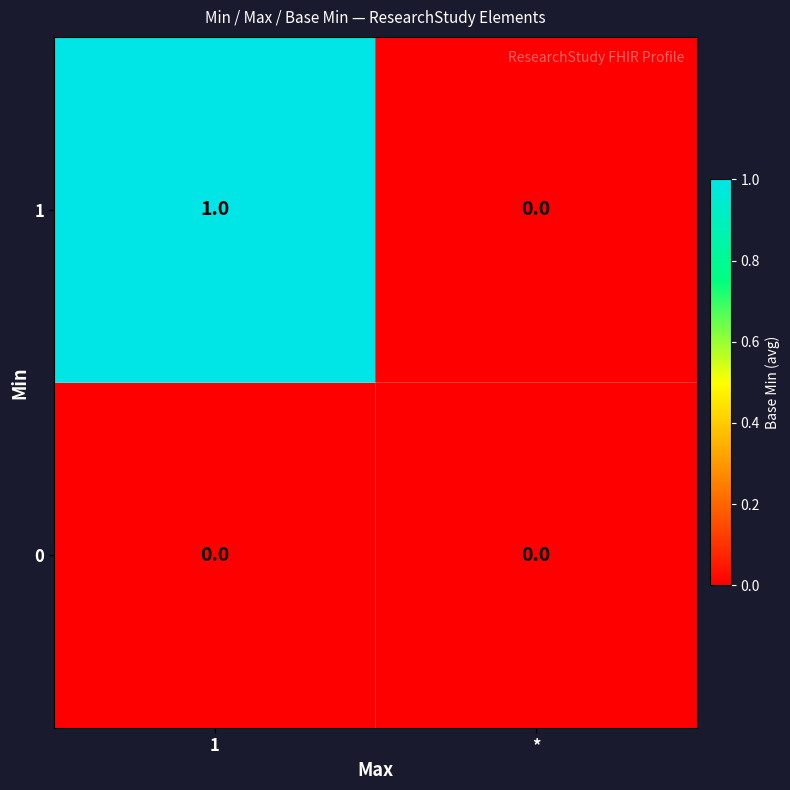

At which label does 1 reach its minimum?

*